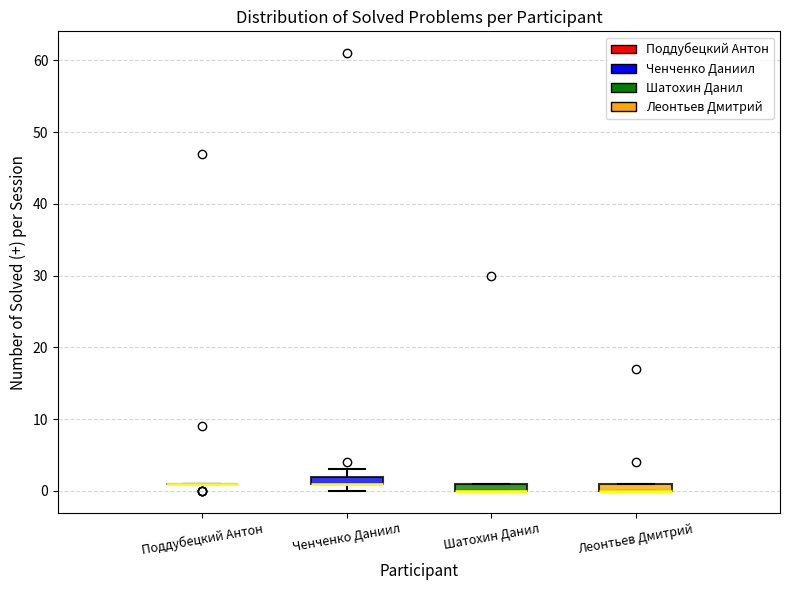

Where is the lower edge of the box for Леонтьев Дмитрий on the y-axis? The values are not printed on the chart, so give them approximately, as read against the axis.

0